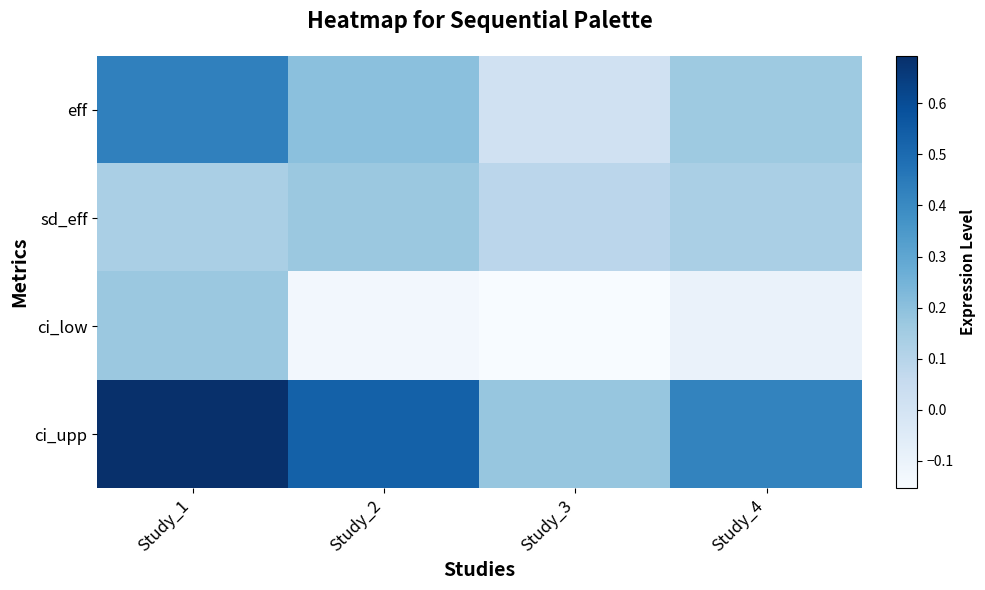

At which category is the sum across all series the highest?

Study_1